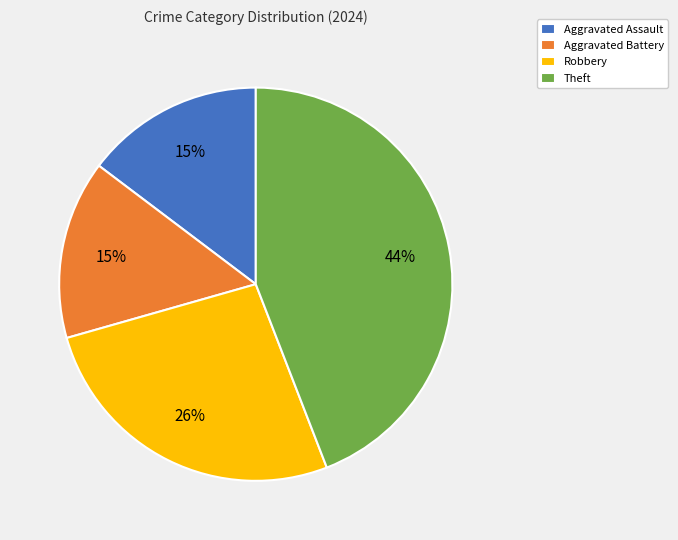

Approximately how many times larger is the value at Theft compared to Robbery?

1.7